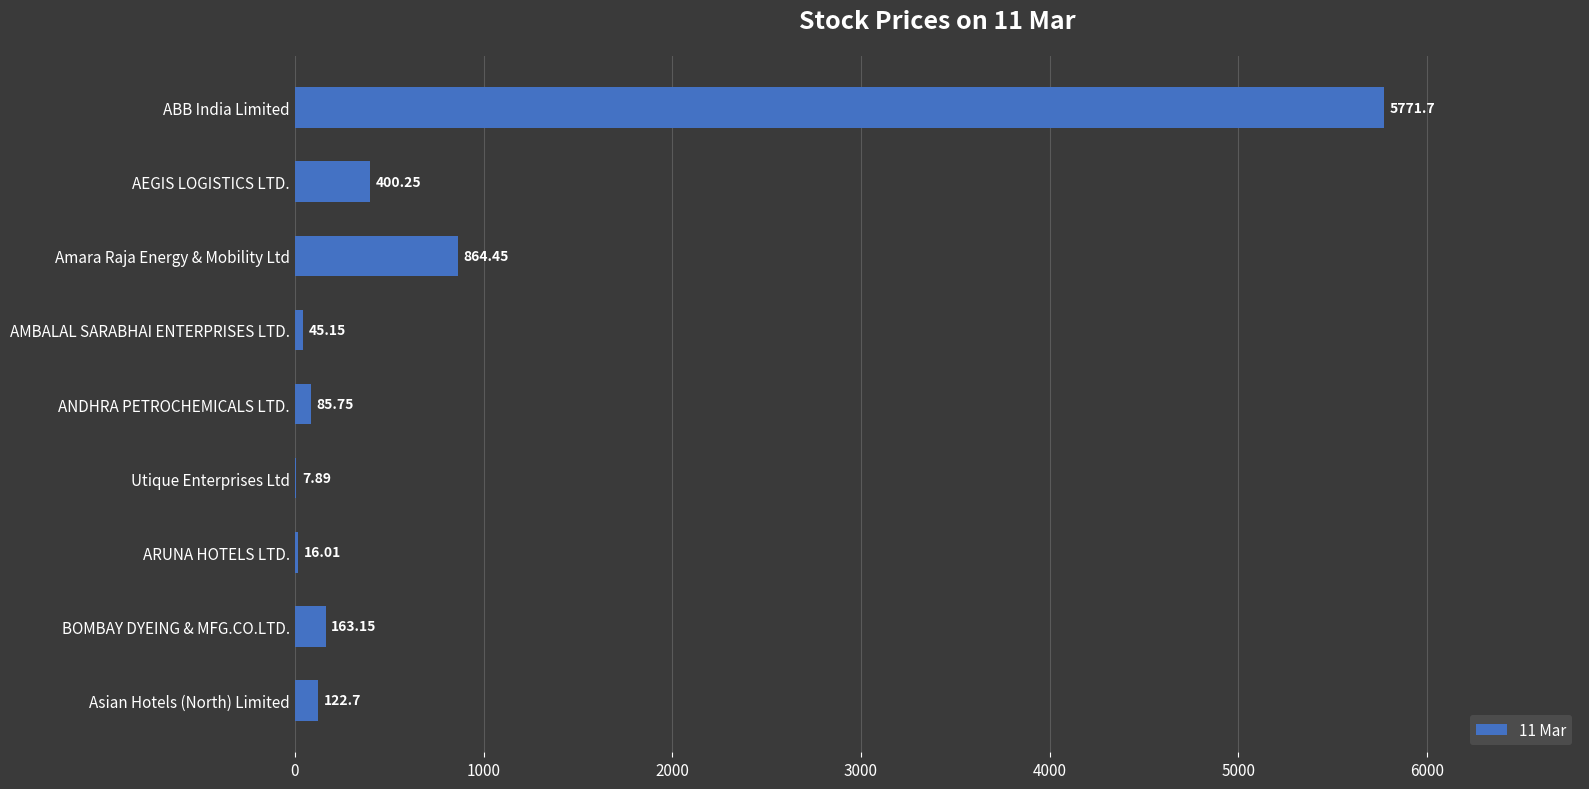

At which label is the value closest to 2889?

Amara Raja Energy & Mobility Ltd